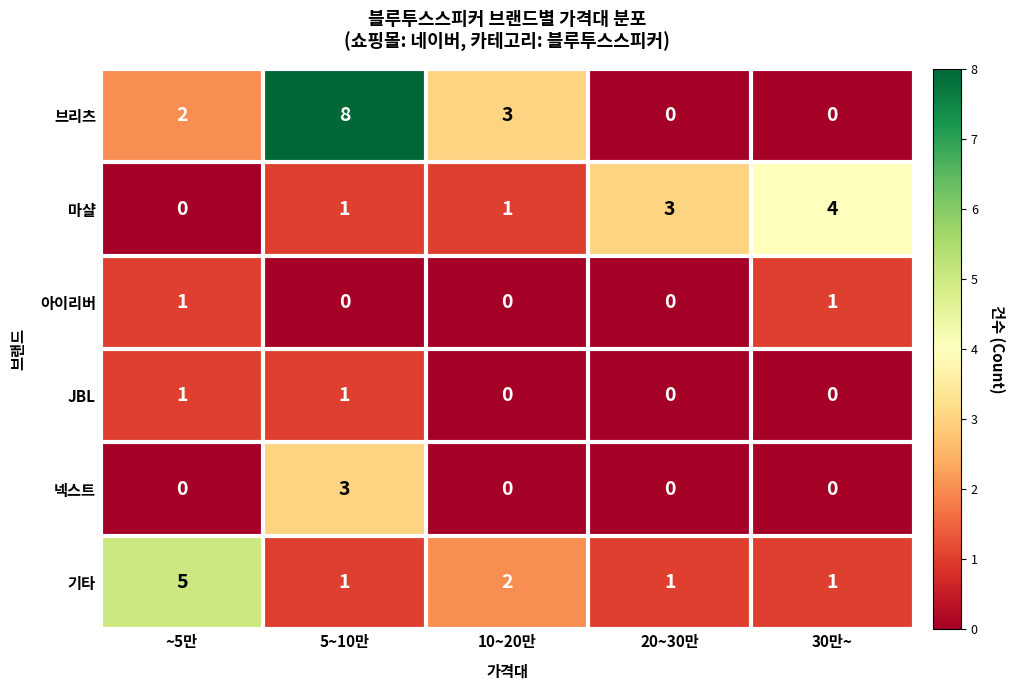

At how many categories does at least one series exceed 2?

5